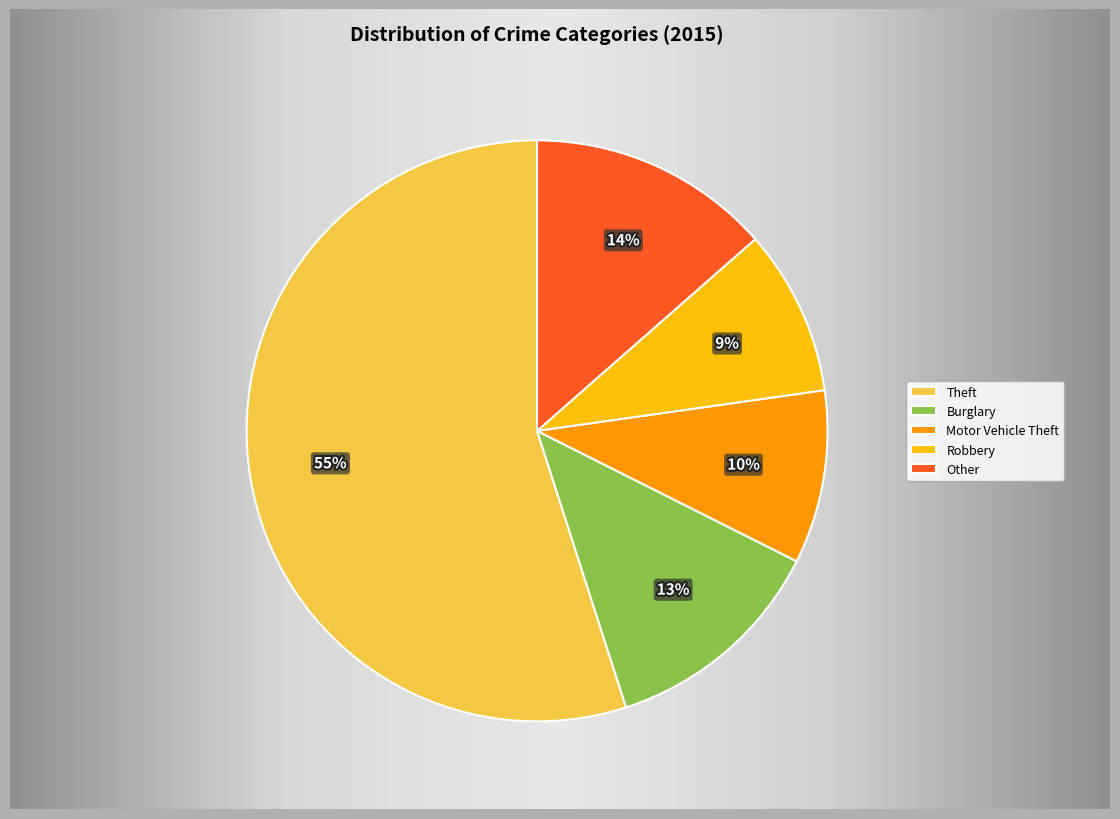

What portion of the pie excludes Theft?

45.0%